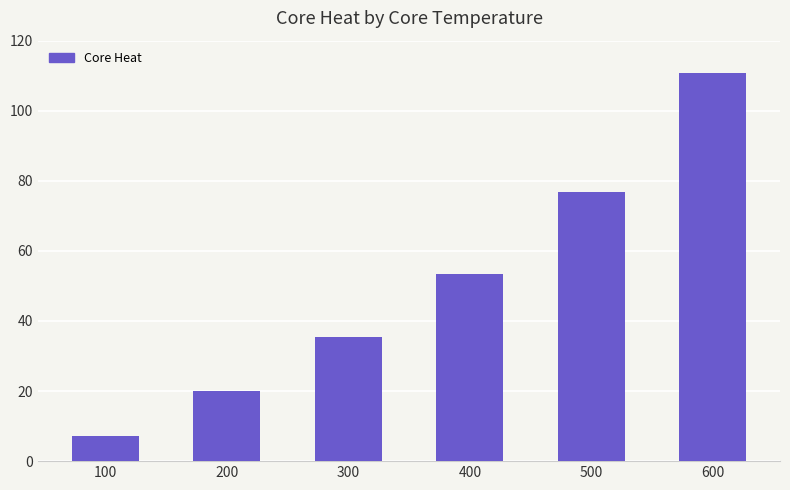

What is the difference between the maximum and minimum values?

103.4